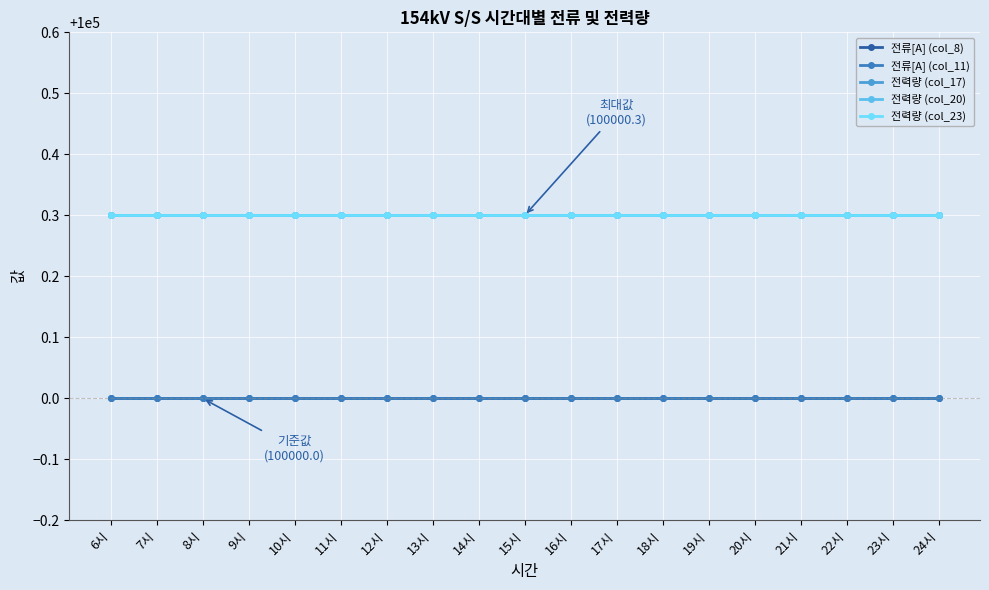

True or false: 전류[A] (col_11) and 전류[A] (col_8) cross at least once.

False